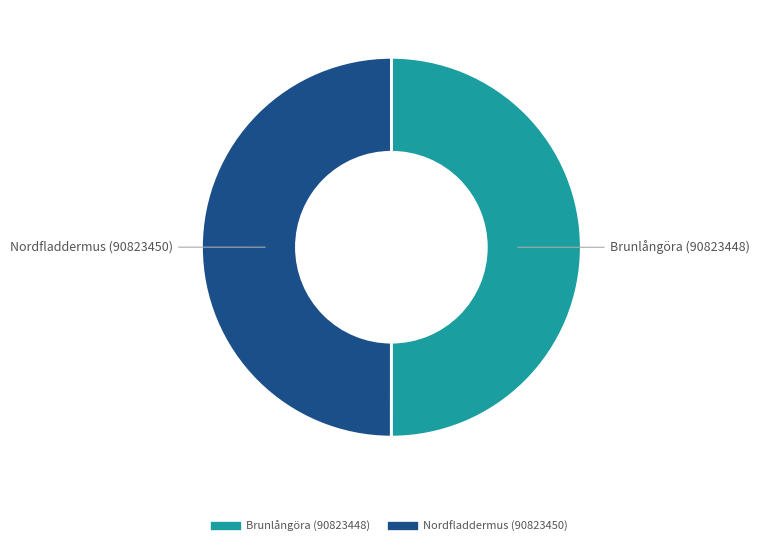

Approximately how many times larger is the value at Nordfladdermus (90823450) compared to Brunlångöra (90823448)?

1.0